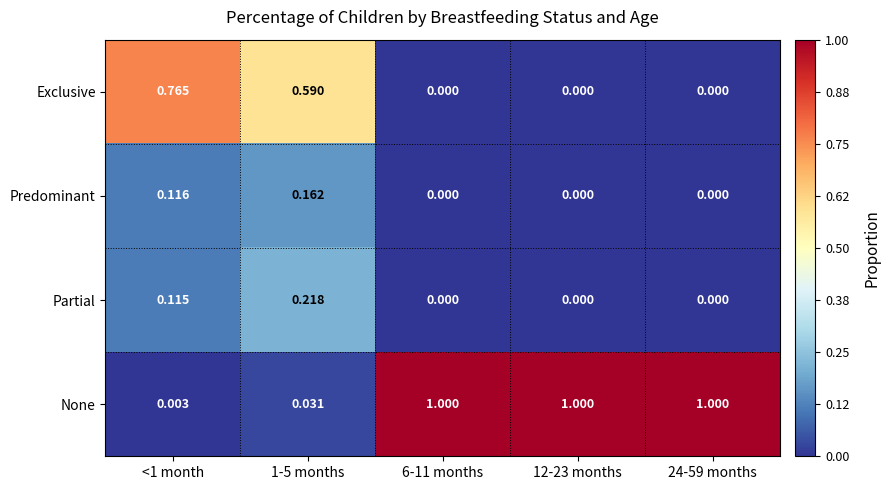

At 1-5 months, list the series in order from smallest to largest.

None, Predominant, Partial, Exclusive